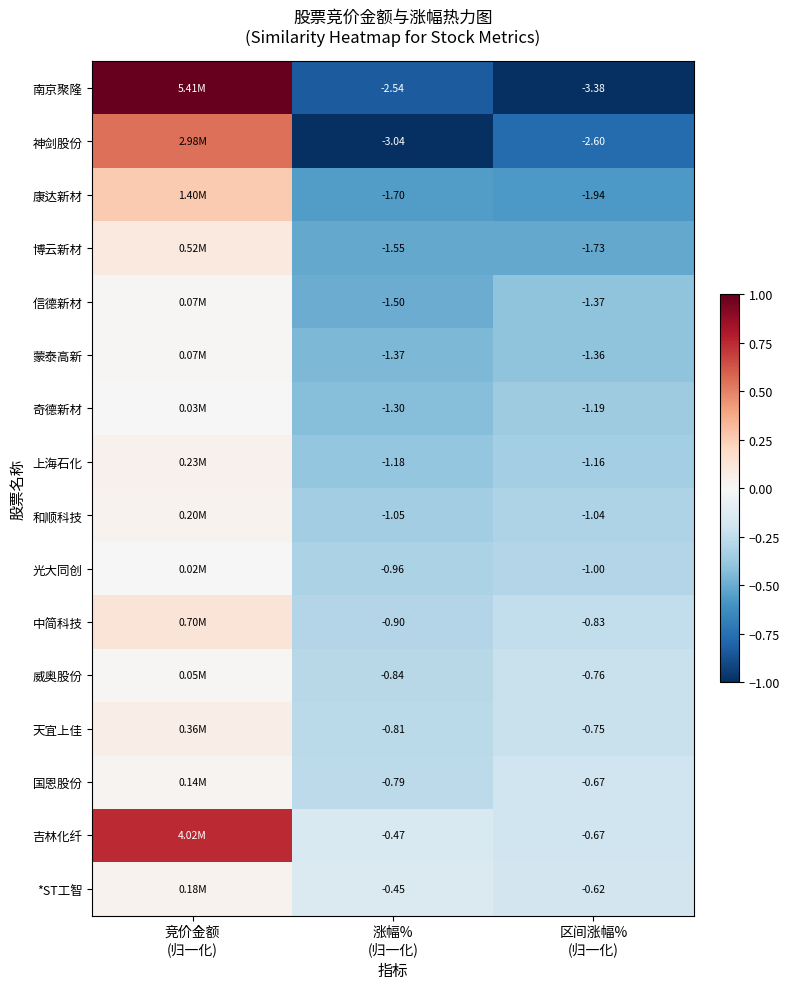

How many 上海石化 values are between 0 and 1?

1